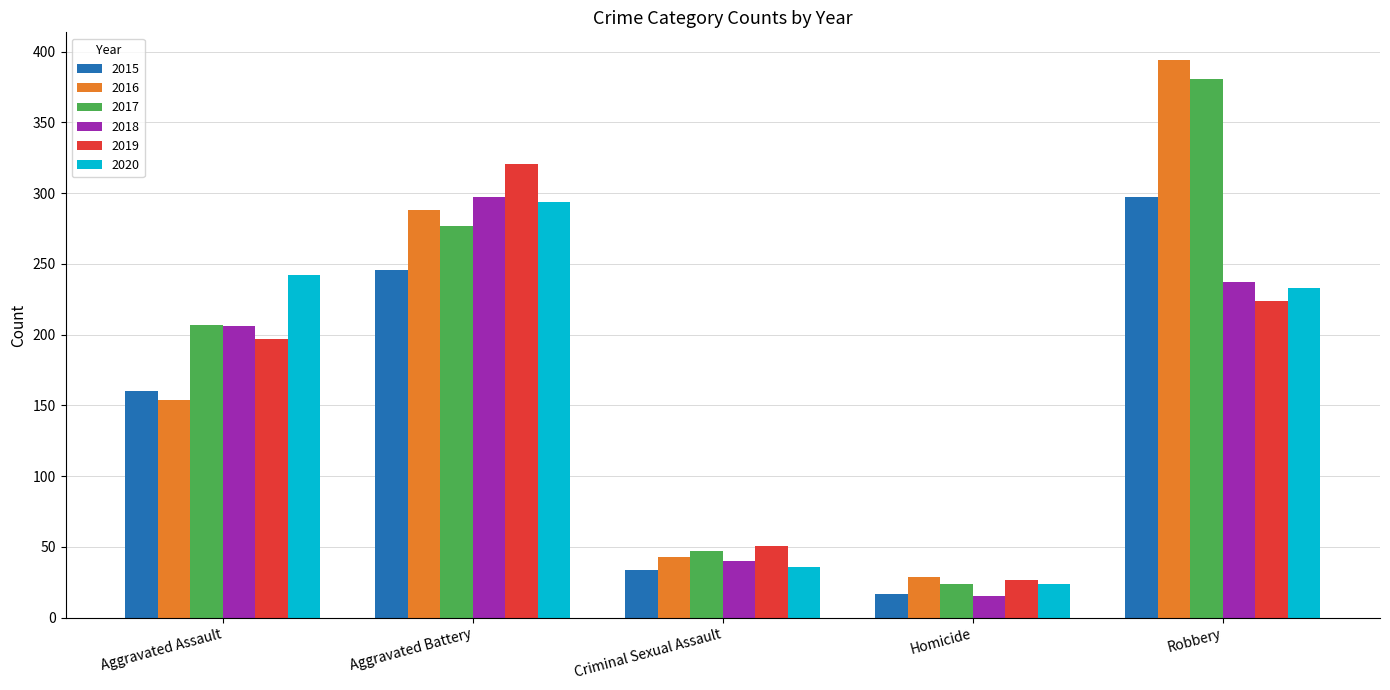

Are the bars horizontal?

No